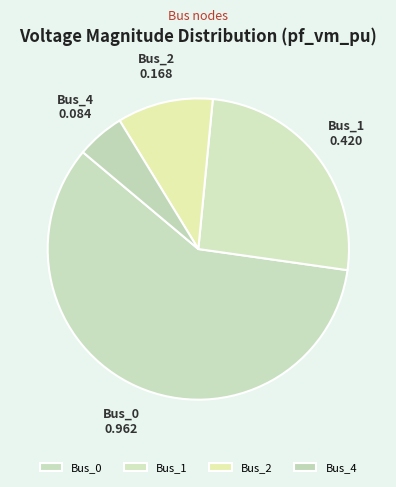

True or false: Bus_1 accounts for 34% of the total.

False